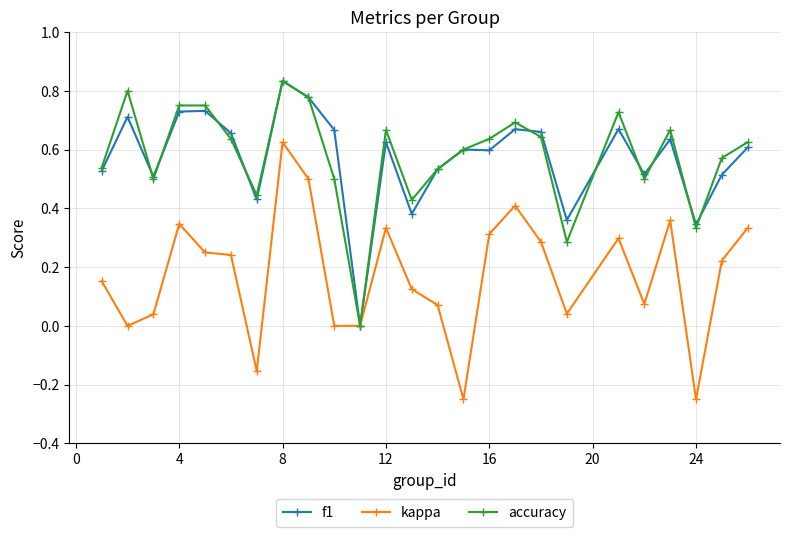

In accuracy, how many points are lower than both neighbors (excluding endpoints)?

7